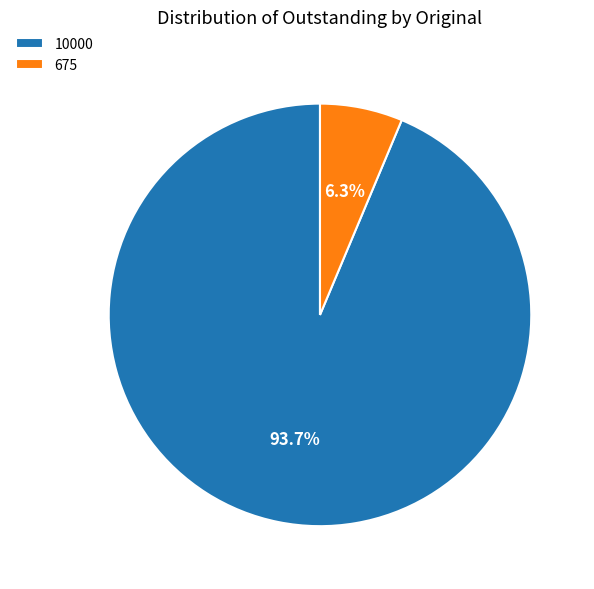

What is the smallest slice in the pie chart?

675